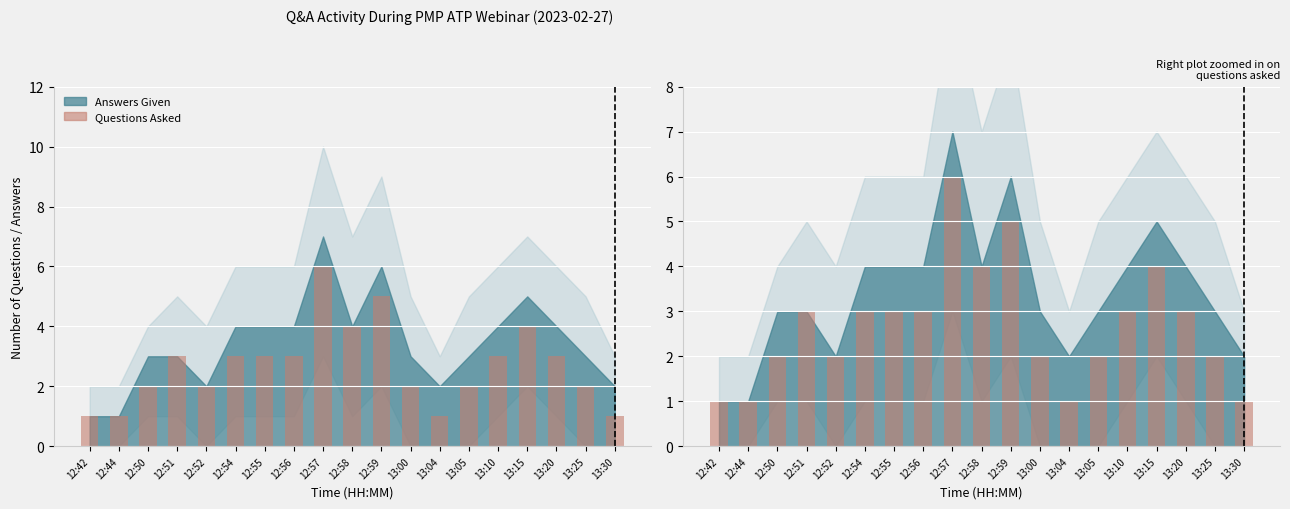

What is the label of the 9th bar from the right?

12:59